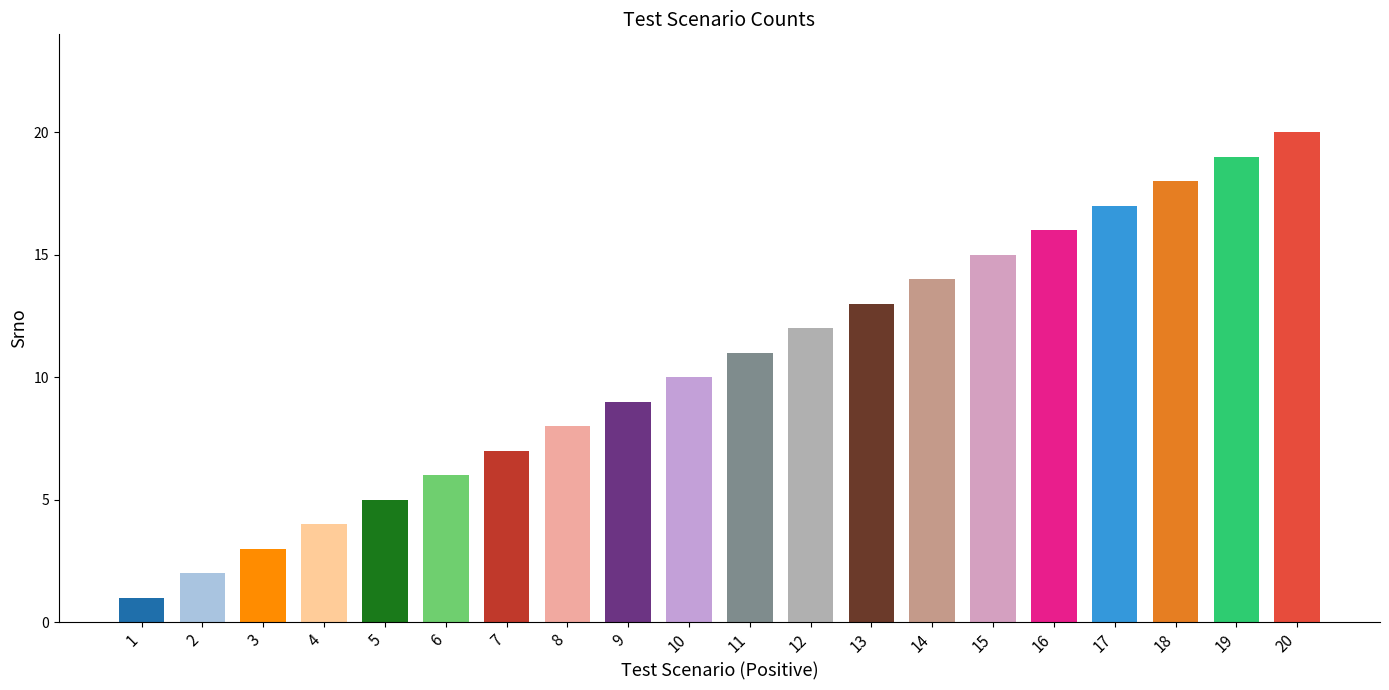

Which label corresponds to the smallest value in the chart?

1